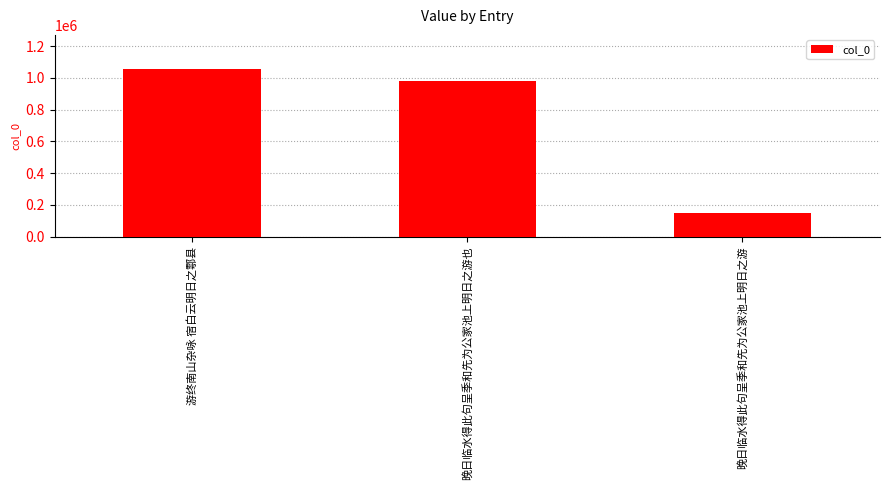

Reading right to left, list all the values displayed in this chart.

晚日临水得此句呈季和先为公家池上明日之游=150320	晚日临水得此句呈季和先为公家池上明日之游也=980061	游终南山杂咏 宿白云明日之鄠县=1058699